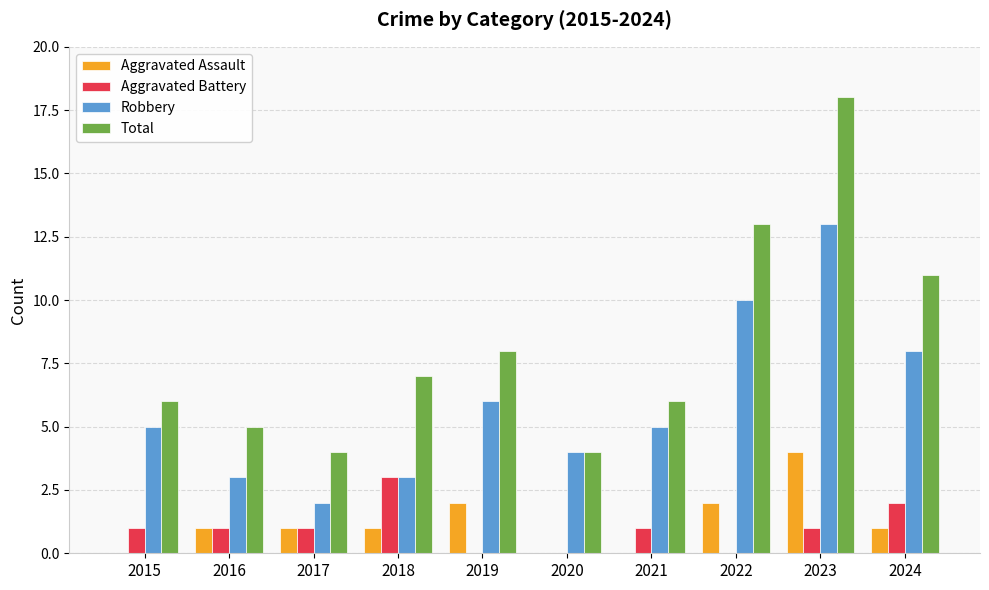

What is the maximum value for Aggravated Battery?

3